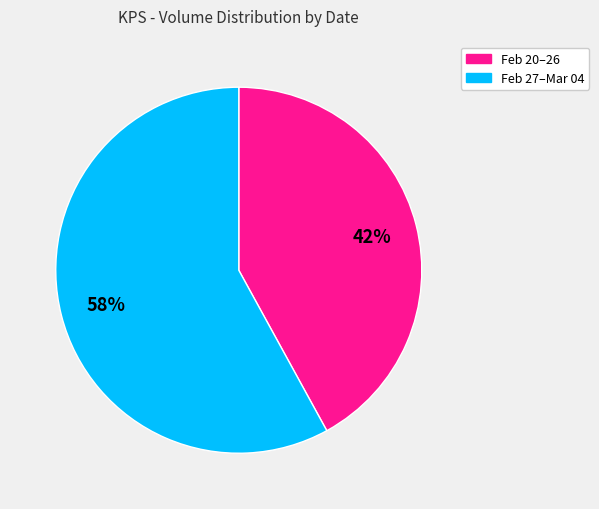

Is there a majority slice in this chart?

Yes